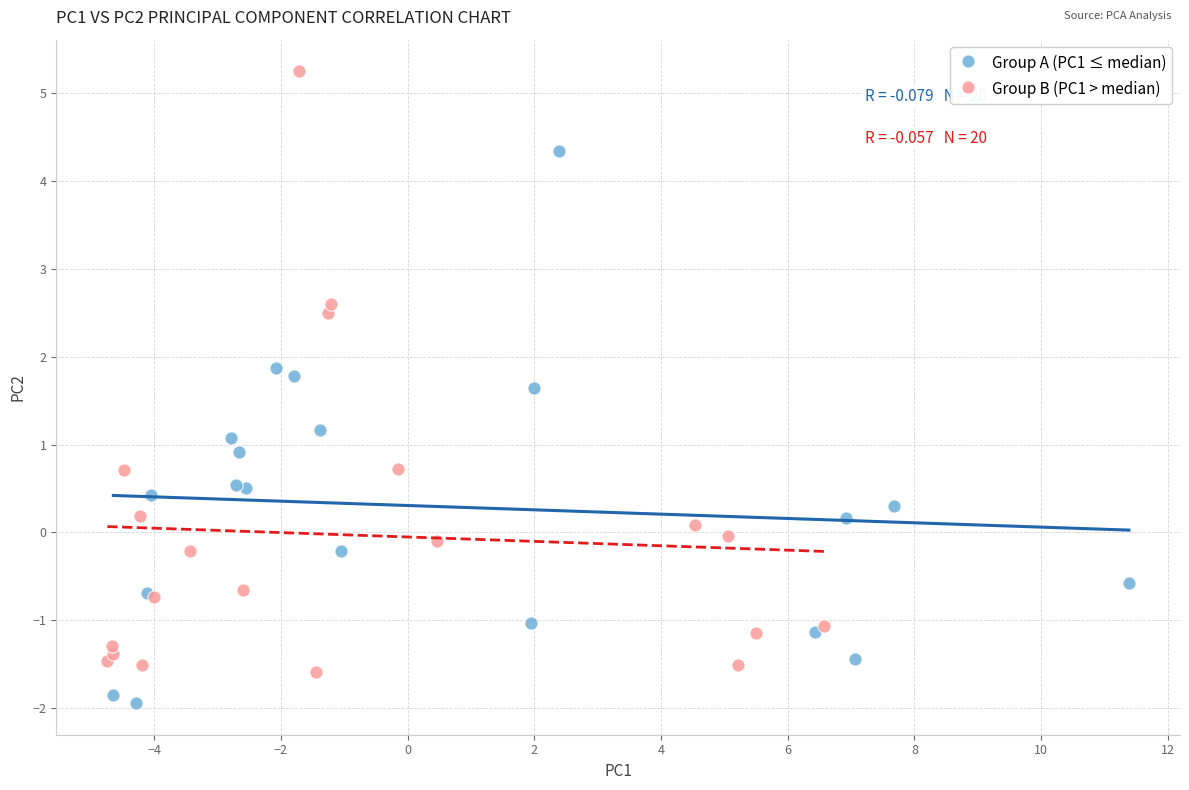

Which series reaches the maximum Y coordinate?

Group B (PC1 > median)